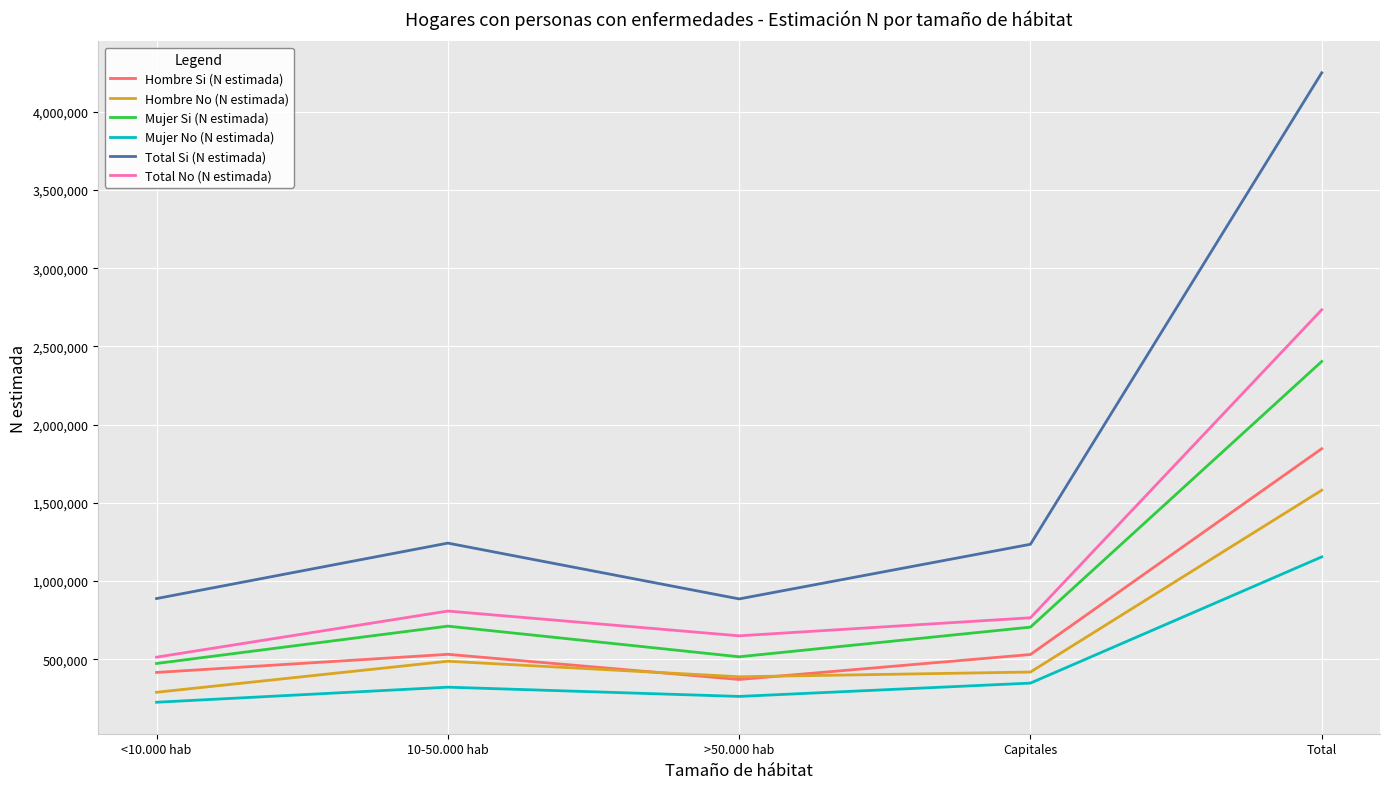

True or false: Mujer No (N estimada) and Total Si (N estimada) cross at least once.

False